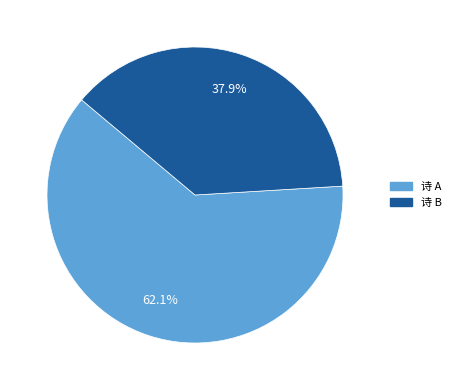

Does any single category account for the majority?

Yes